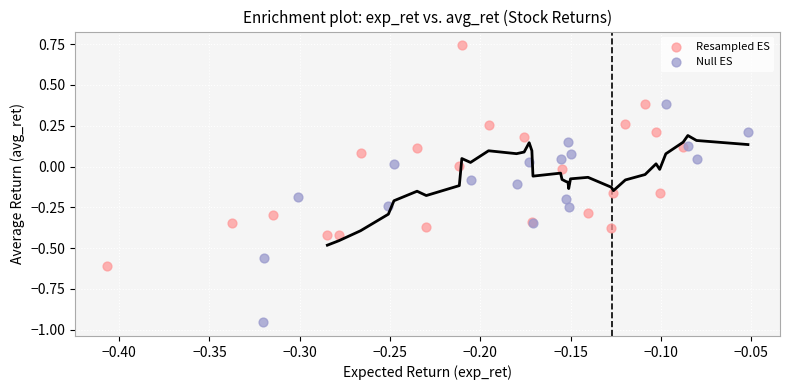

Which series reaches the minimum Y coordinate?

Null ES